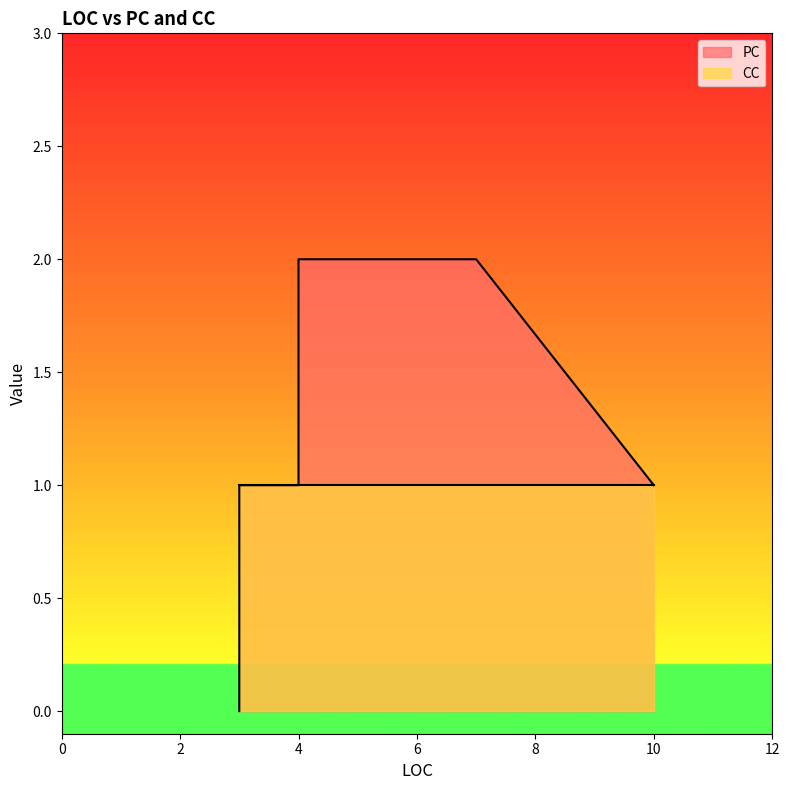

Is the value of PC at 10 greater than the value of CC at 3?

No